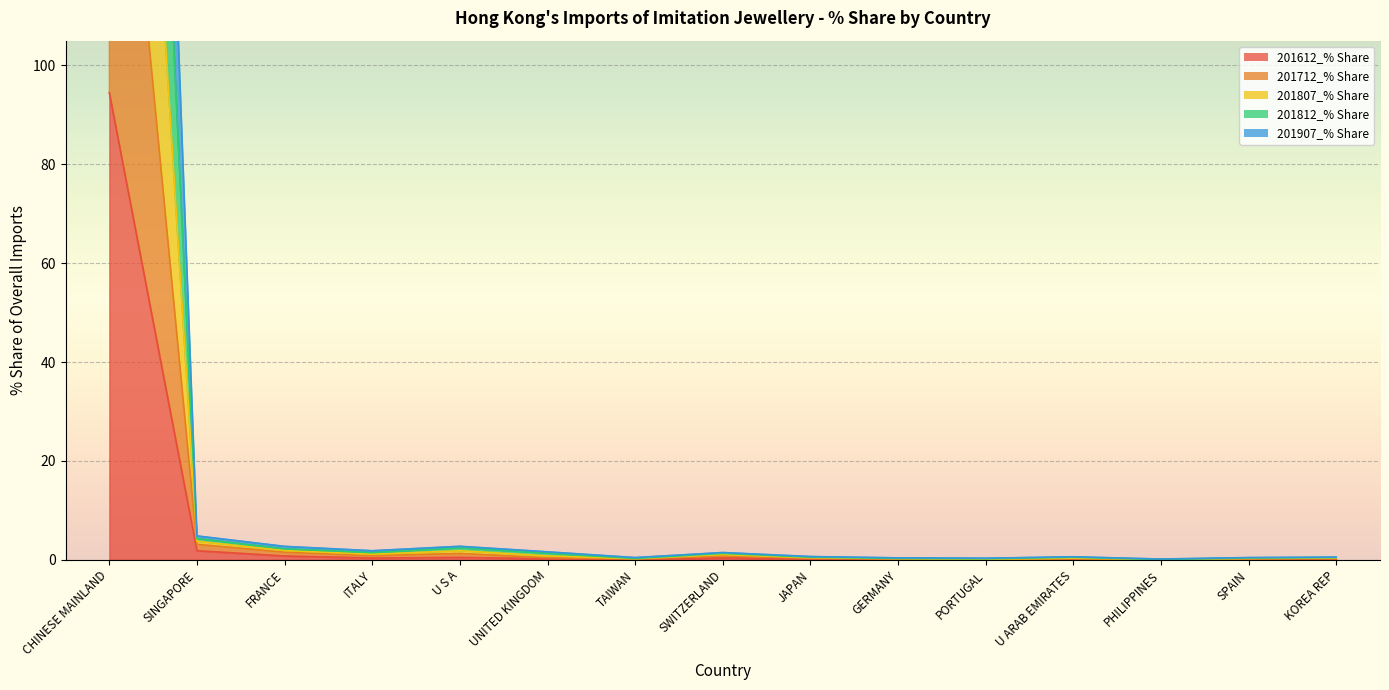

What is the sum of the 201907_% Share values at SWITZERLAND and GERMANY?

1.0